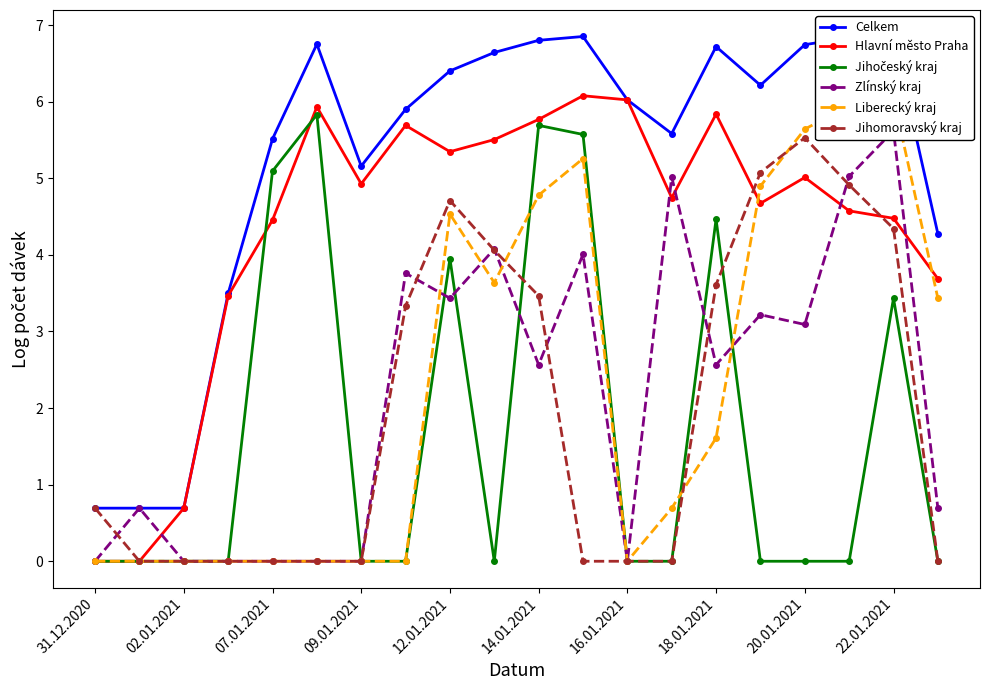

True or false: Jihomoravský kraj and Hlavní město Praha intersect in this chart.

True